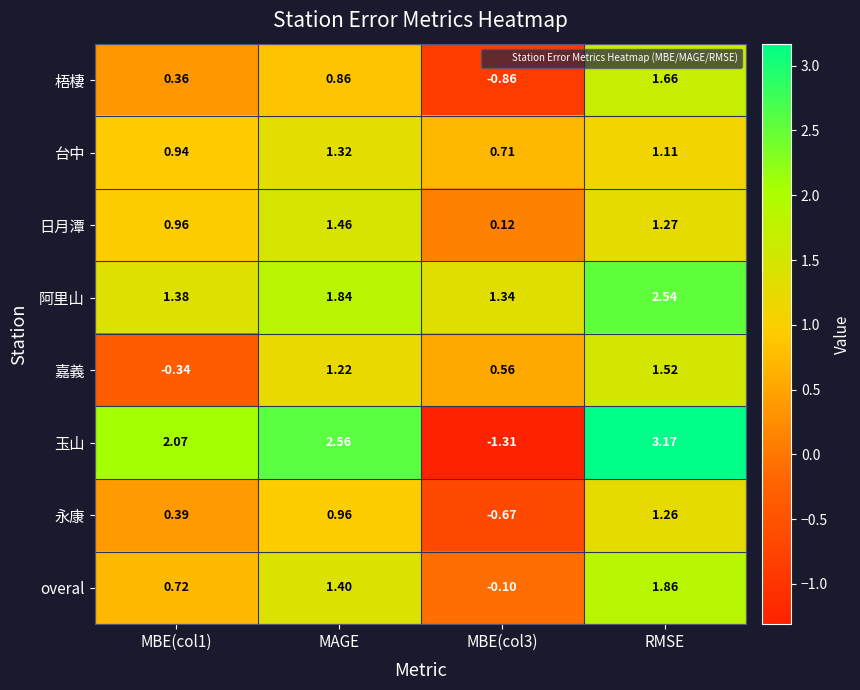

Which series has the largest total across all categories?

阿里山